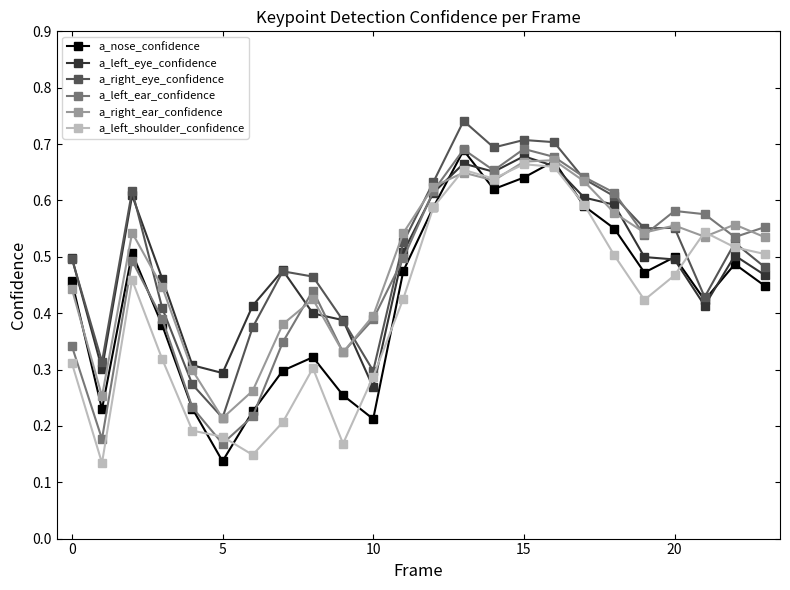

True or false: a_right_eye_confidence has more than 1 points higher than both neighbors.

True